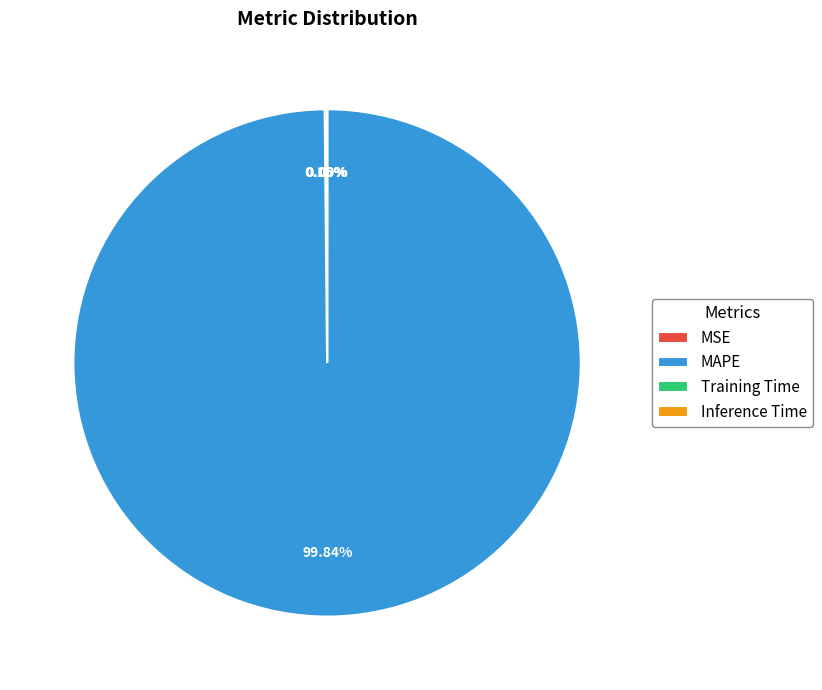

Which category has the biggest portion of the pie?

MAPE